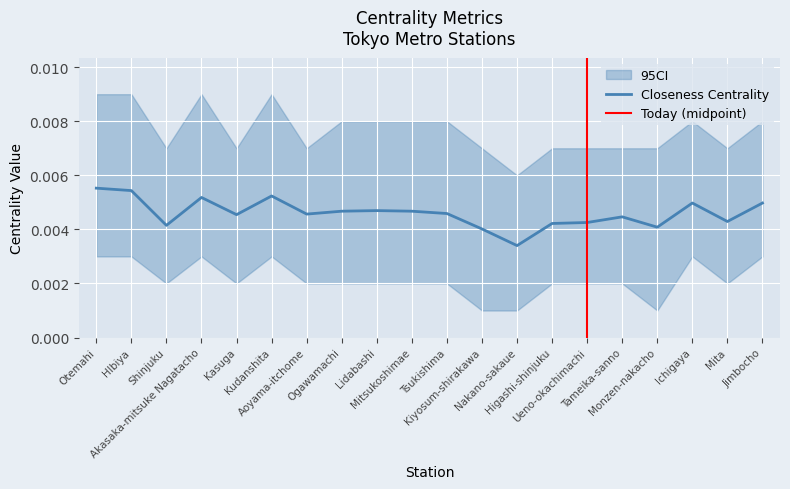

Rank the categories by value from highest to lowest.

Otemahi, Hlbiya, Kudanshita, Akasaka-mitsuke Nagatacho, Ichigaya, Jimbocho, Lidabashi, Ogawamachi, Mitsukoshimae, Tsukishima, Aoyama-itchome, Kasuga, Tameika-sanno, Mita, Ueno-okachimachi, Higashi-shinjuku, Shinjuku, Monzen-nakacho, Kiyosum-shirakawa, Nakano-sakaue